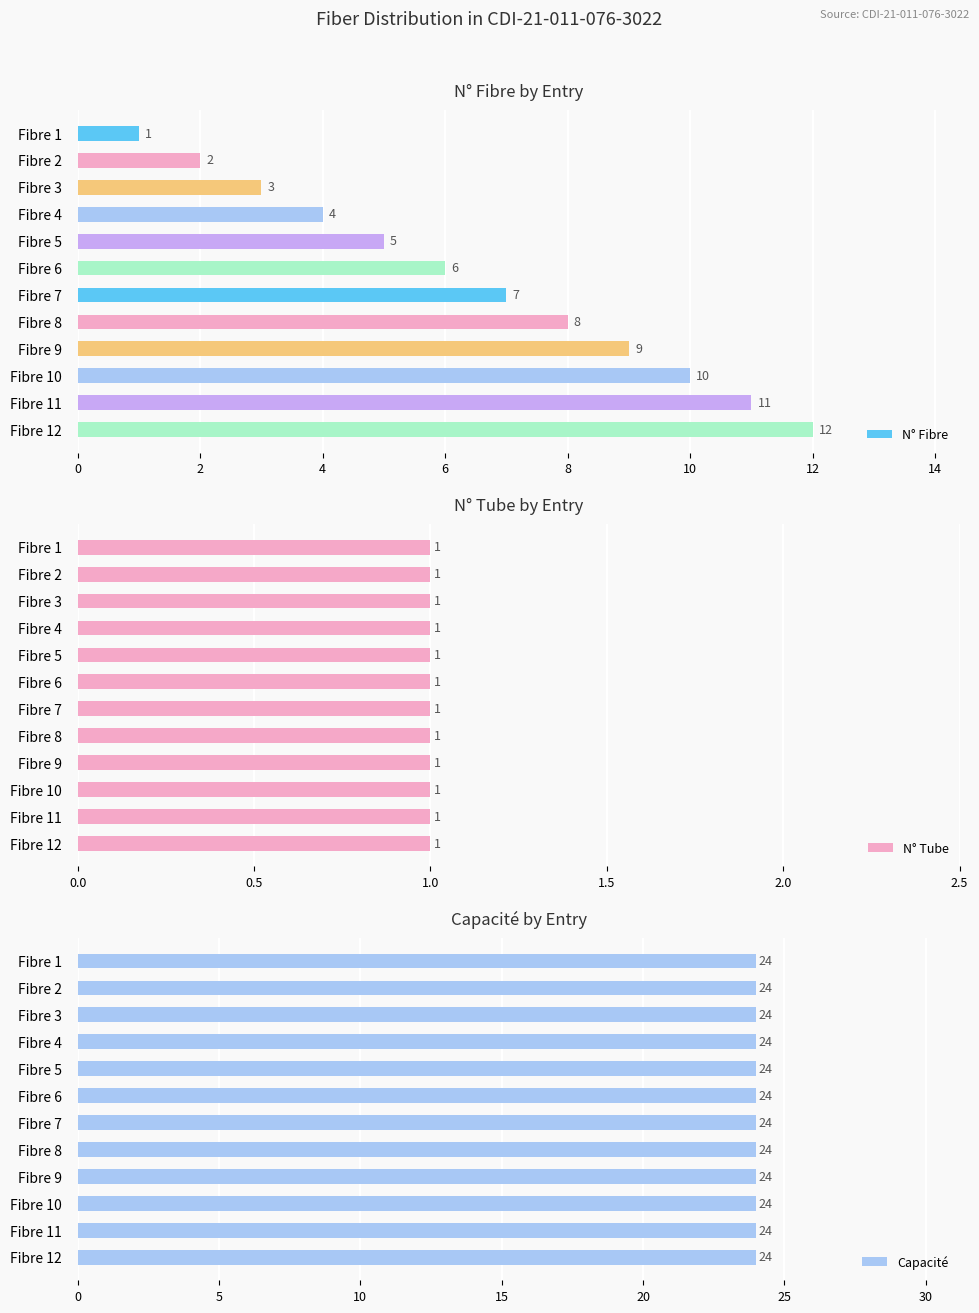

What is the difference between the second highest and minimum values in the N° Fibre series?

10